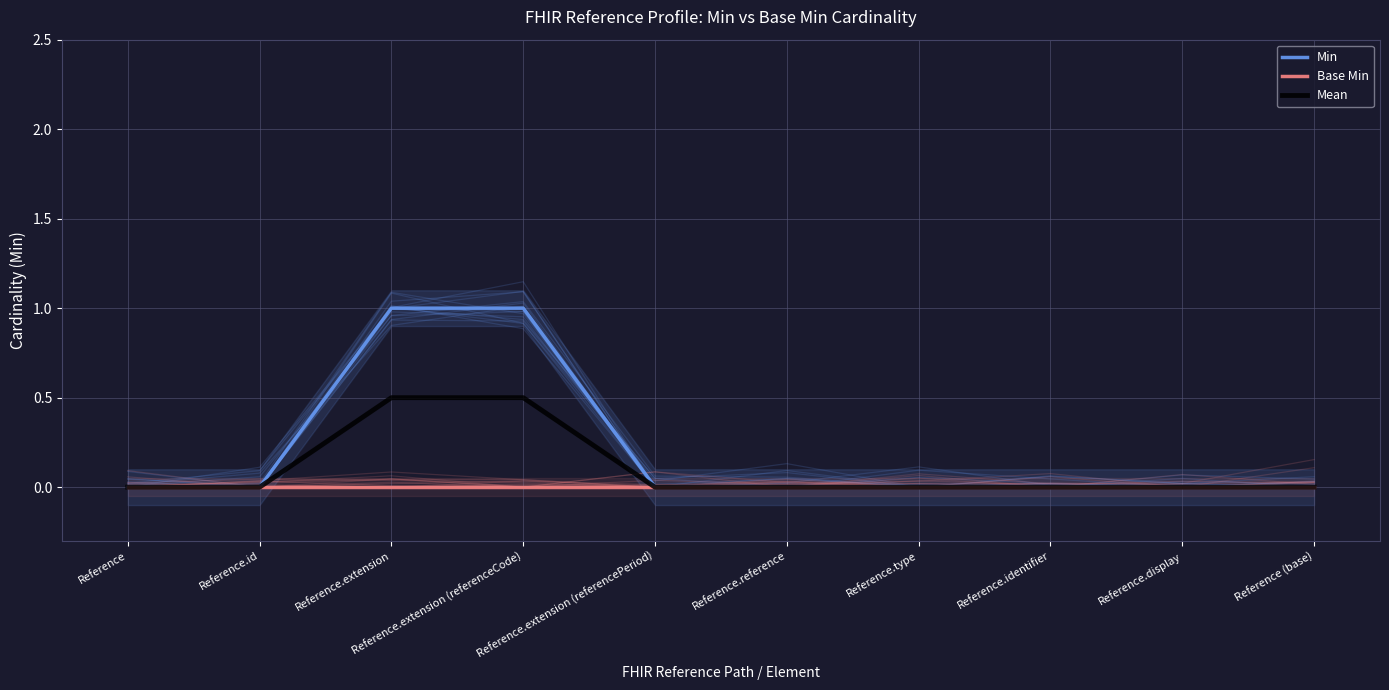

What is the label of the 2nd point from the left?

Reference.id